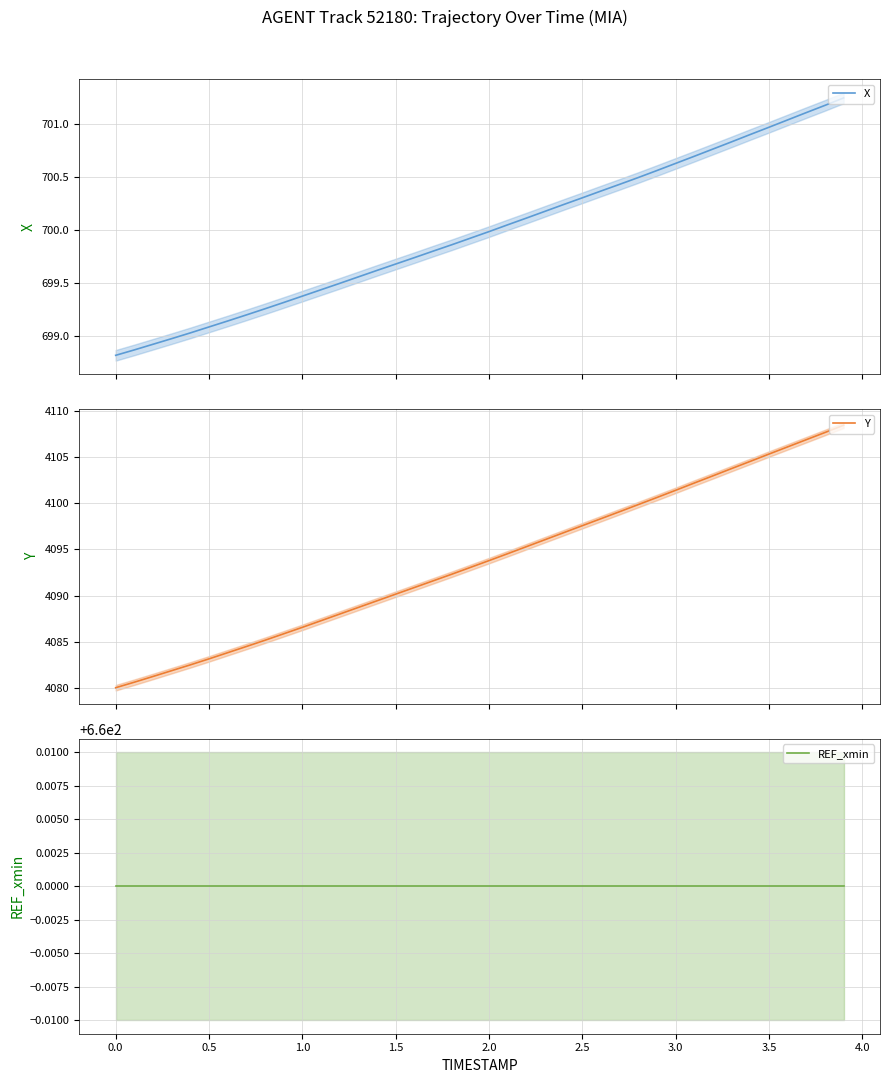

What is the lowest value of the Y series?

4080.0